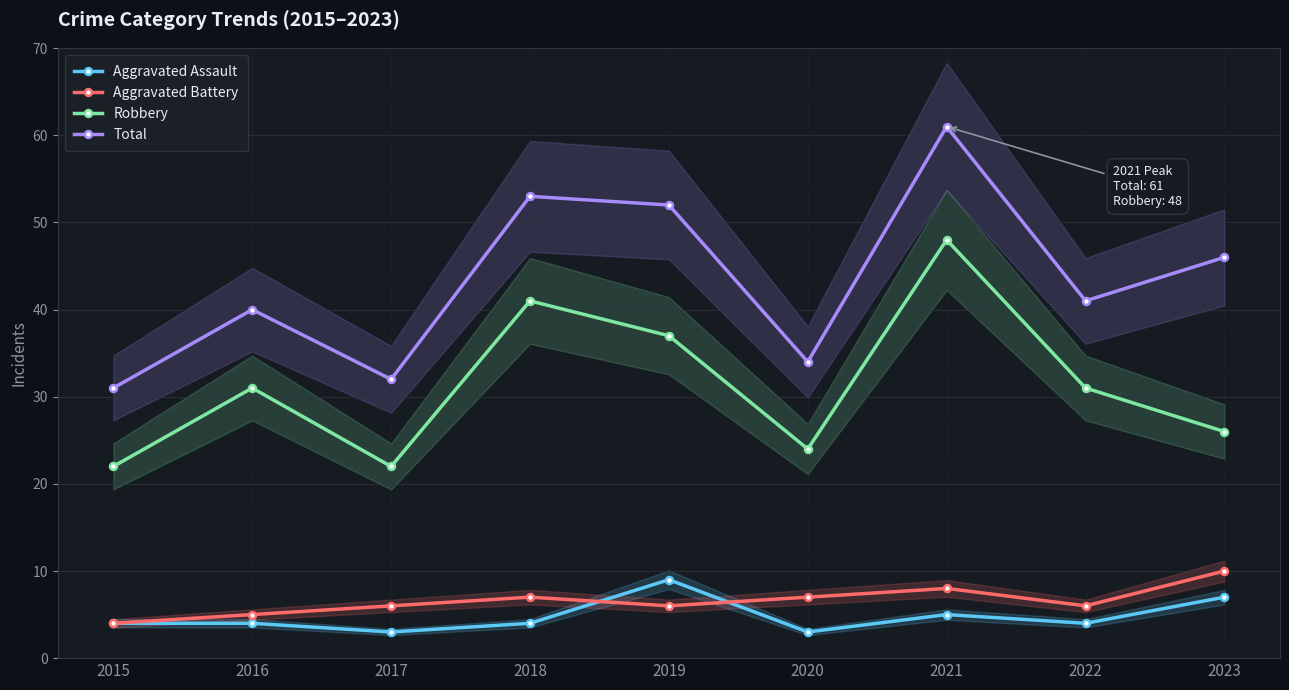

How many interior local valleys does the Aggravated Battery series have?

2